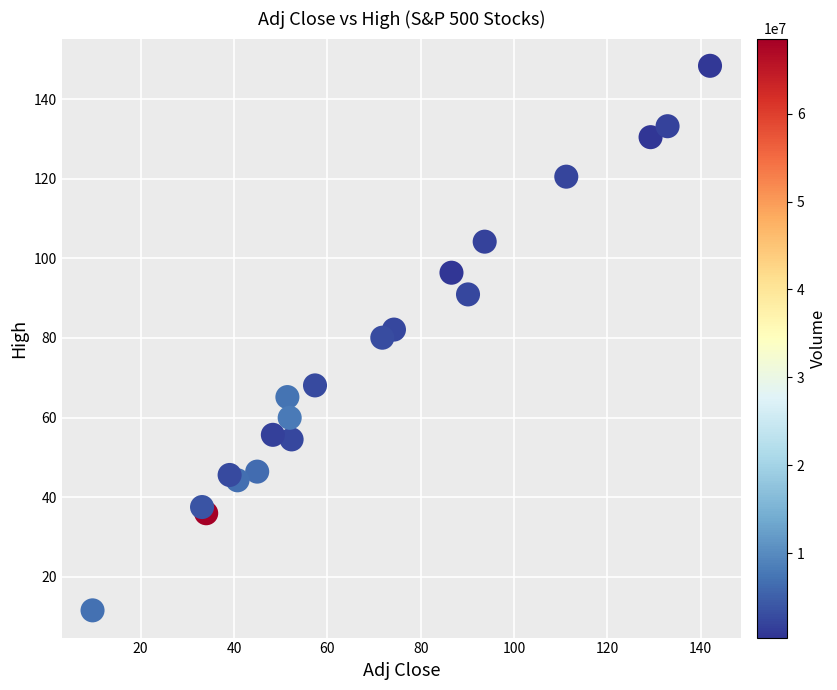

What is the range of Y values (max minus min)?

136.8